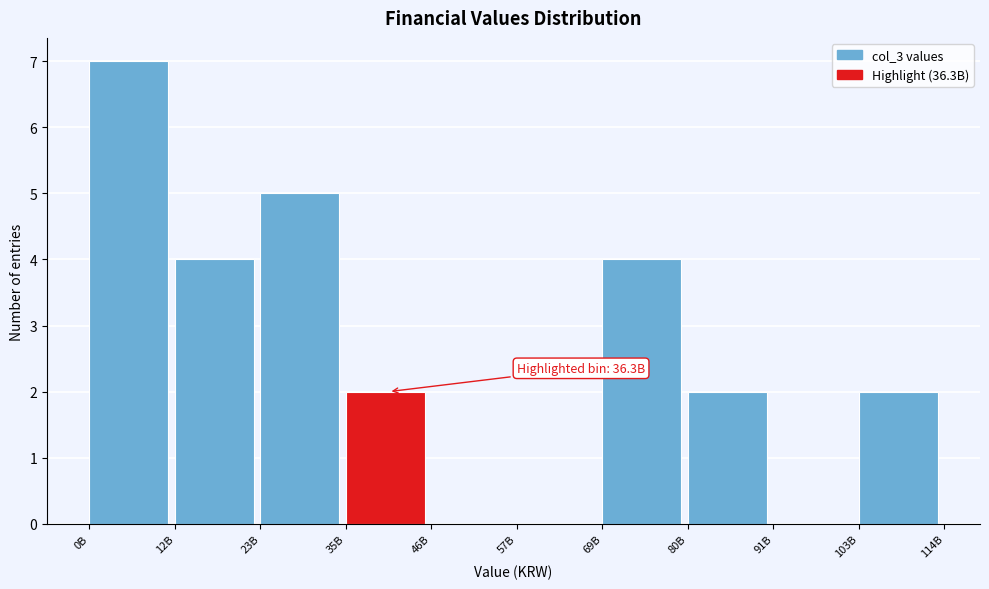

Reading right to left, transcribe all the data shown in this chart.

103B=2	91B=0	80B=2	69B=4	57B=0	46B=0	35B=2	23B=5	12B=4	0B=7